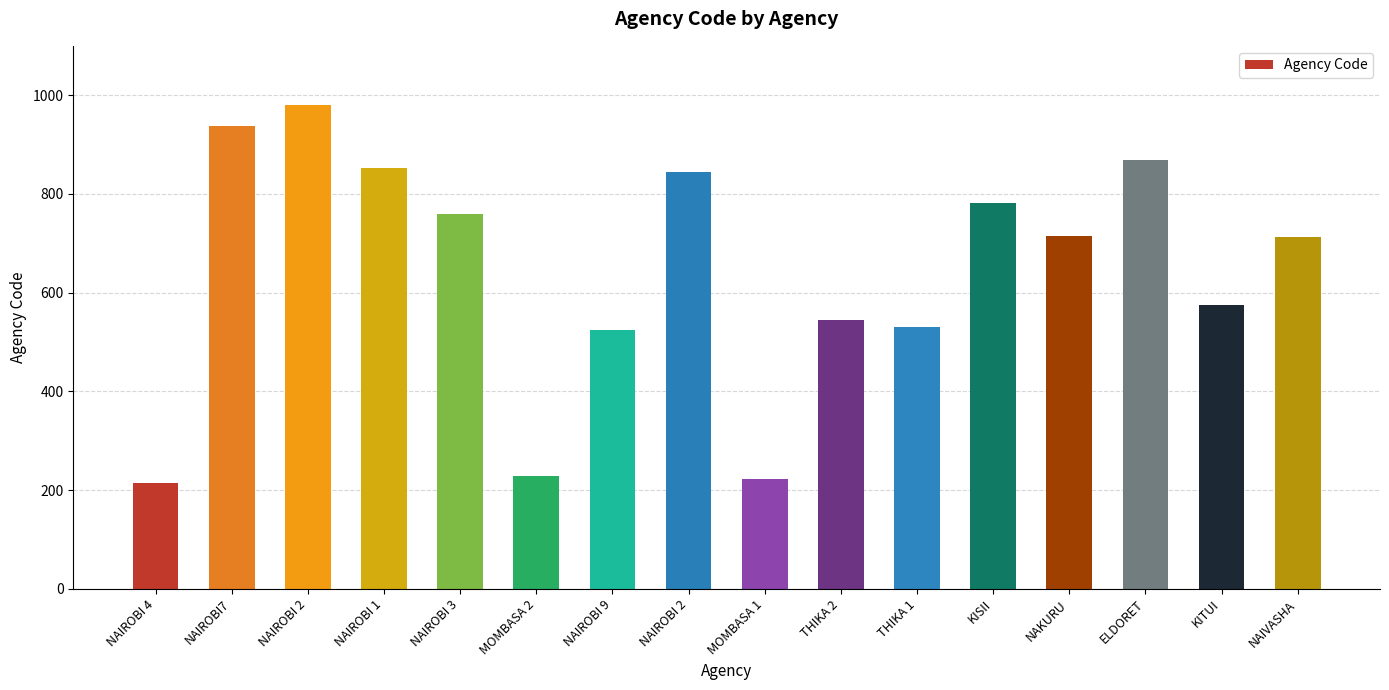

What is the average value?

643